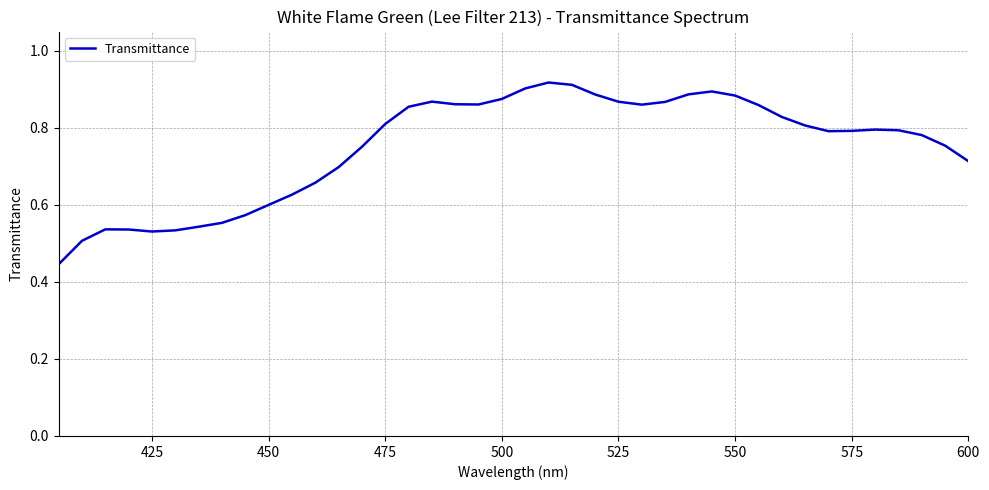

How many lines are shown in the chart?

1